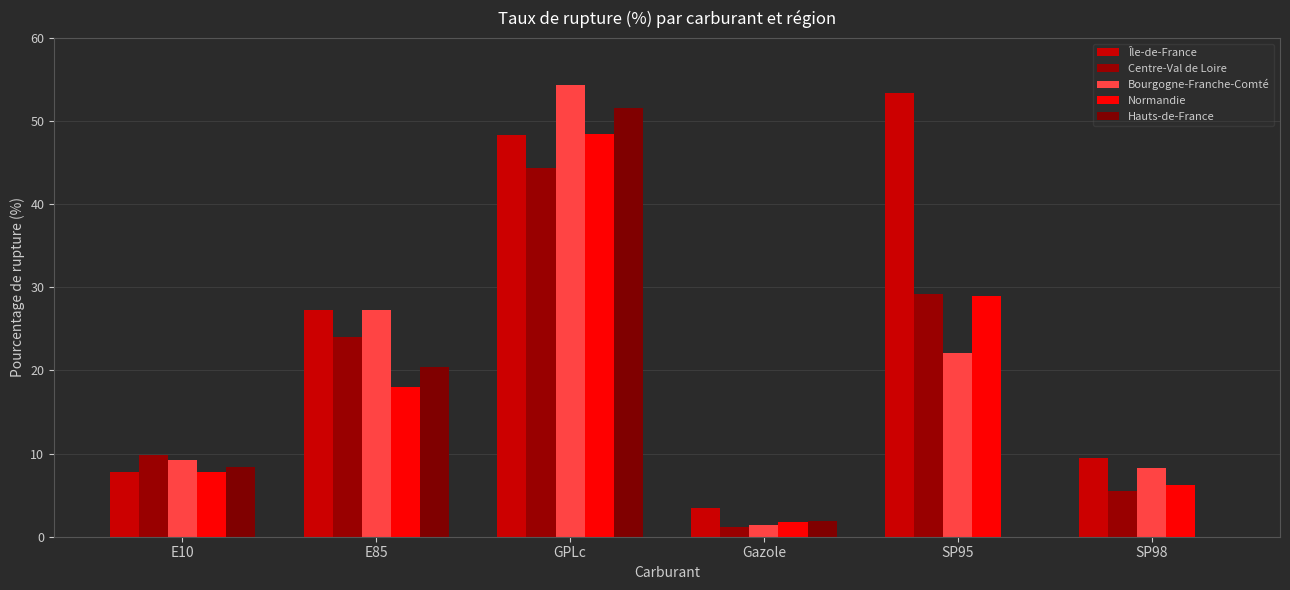

What is the label of the 5th bar from the right?

E85